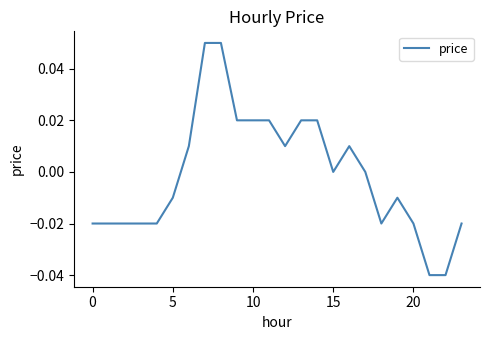

At which category does the chart reach its minimum across all series?

21